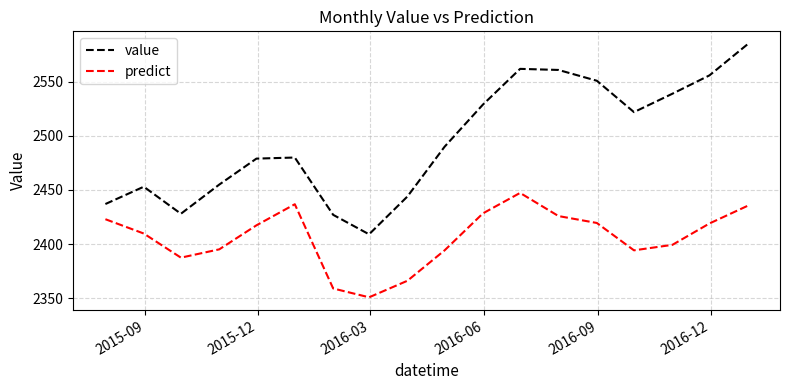

True or false: predict and value intersect in this chart.

False